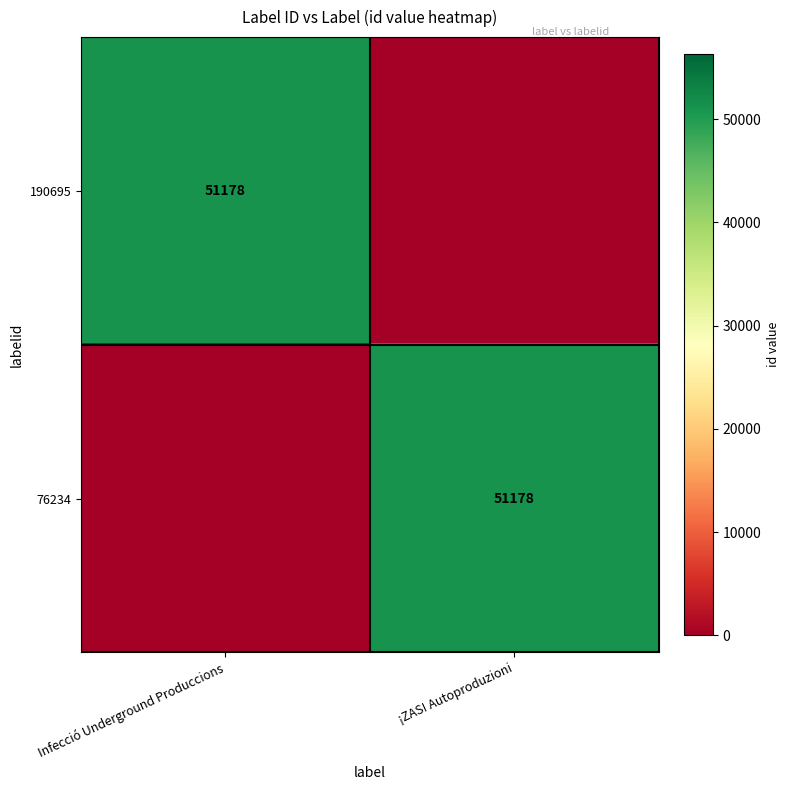

Which has a higher value, ¡ZAS! Autoproduzioni or Infecció Underground Produccions?

Infecció Underground Produccions